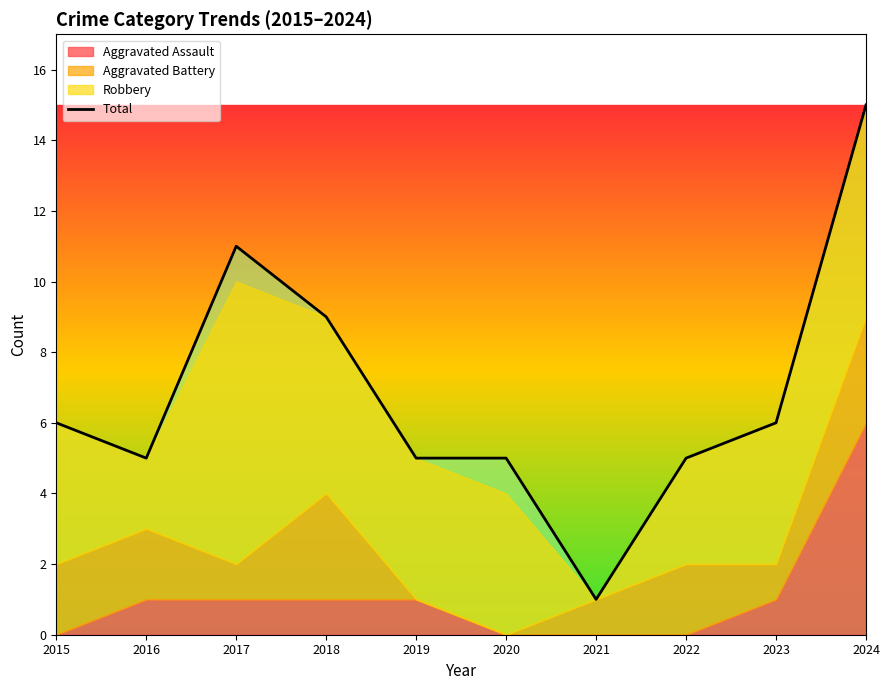

Rank the categories by value from lowest to highest.

2021, 2016, 2019, 2020, 2022, 2015, 2023, 2018, 2017, 2024